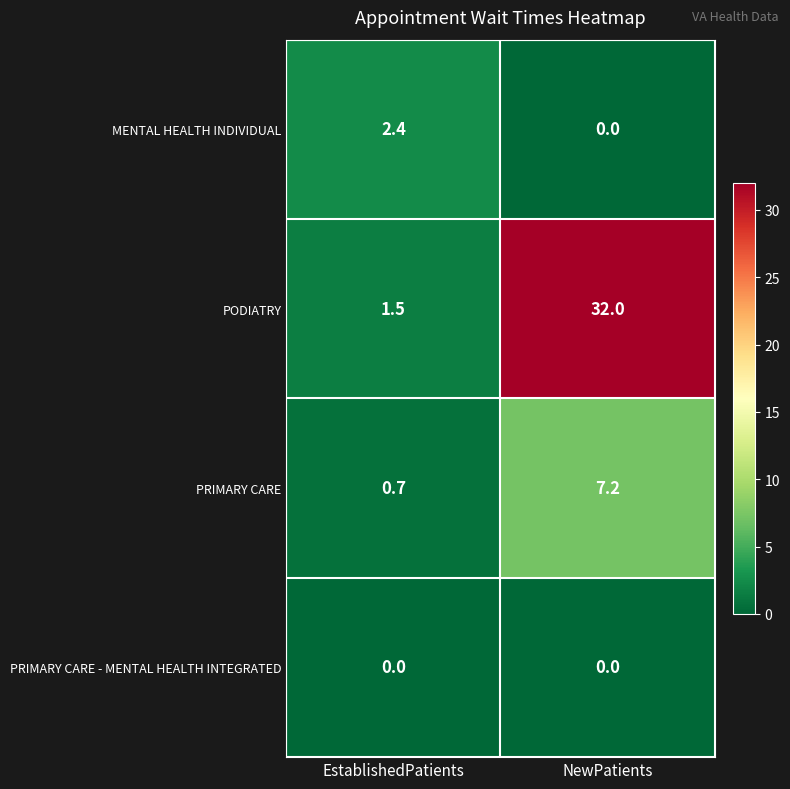

List the labels in order of MENTAL HEALTH INDIVIDUAL value, smallest first.

NewPatients, EstablishedPatients